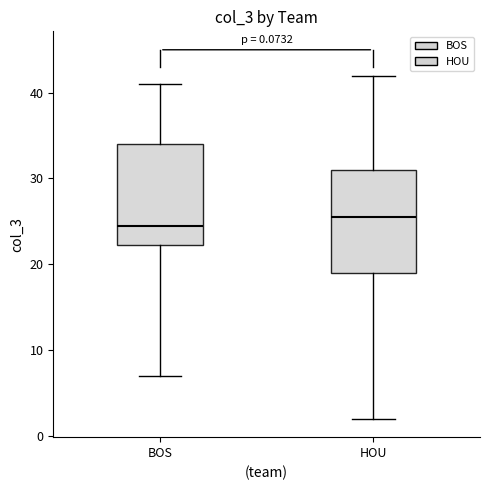

Which box's median line is the lowest?

BOS